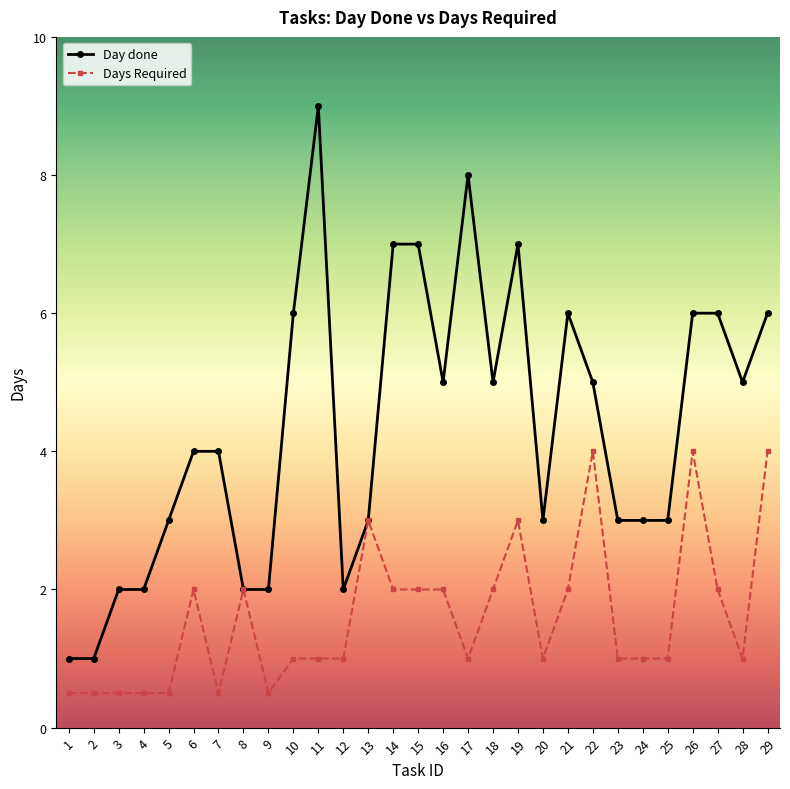

What is the sum of the Day done values at 14 and 25?

10.0